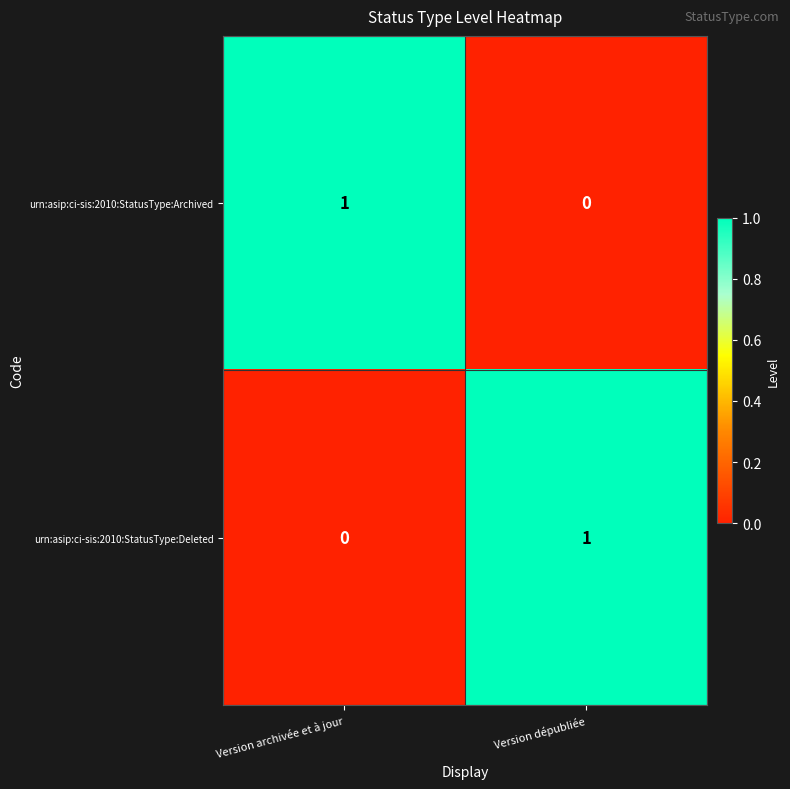

Reading left to right, transcribe all the data shown in this chart.

urn:asip:ci-sis:2010:StatusType:Archived: 1	0
urn:asip:ci-sis:2010:StatusType:Deleted: 0	1